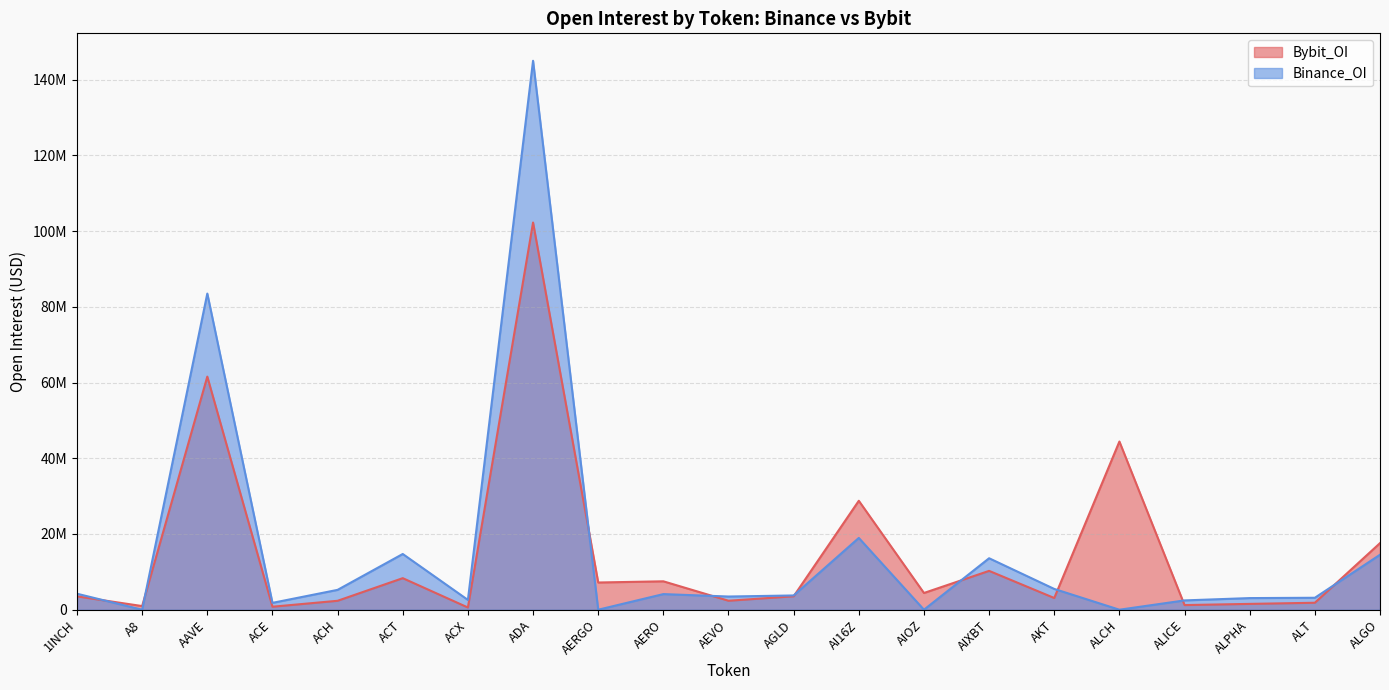

In Binance_OI, how many points are lower than both neighbors (excluding endpoints)?

7